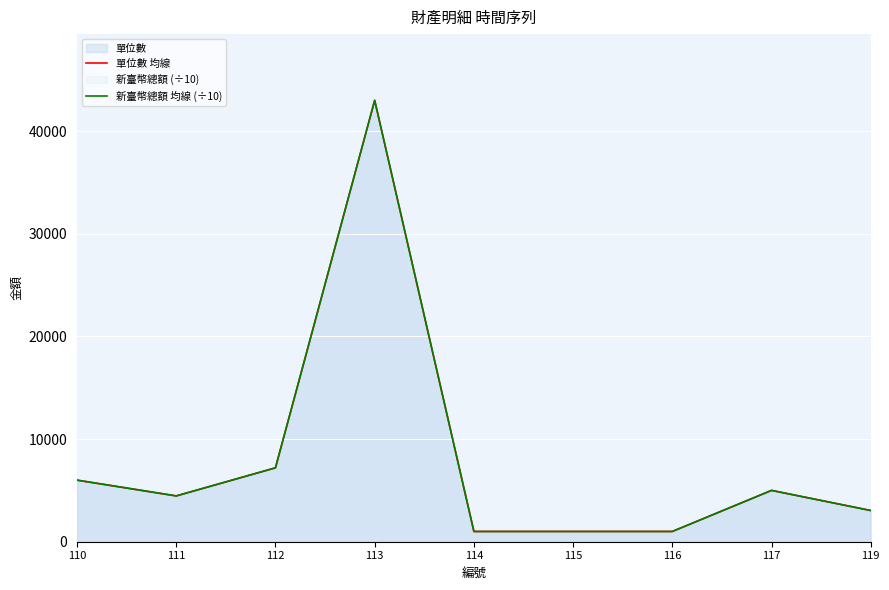

Between 116 and 117, which series saw the biggest shift?

單位數 均線